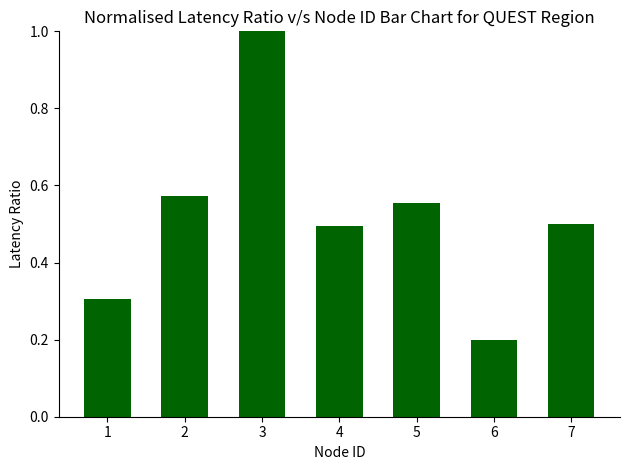

What is the difference between the values at 4 and 1?

0.2